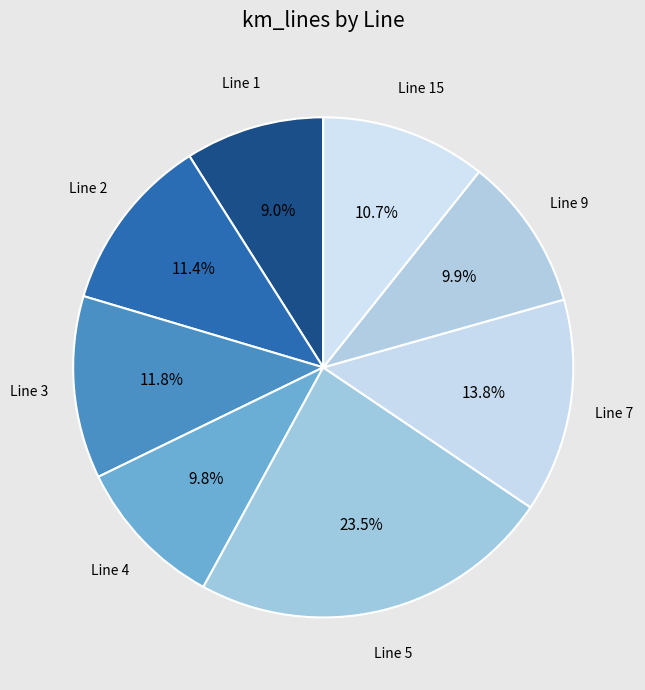

What is the largest slice in the pie chart?

Line 5